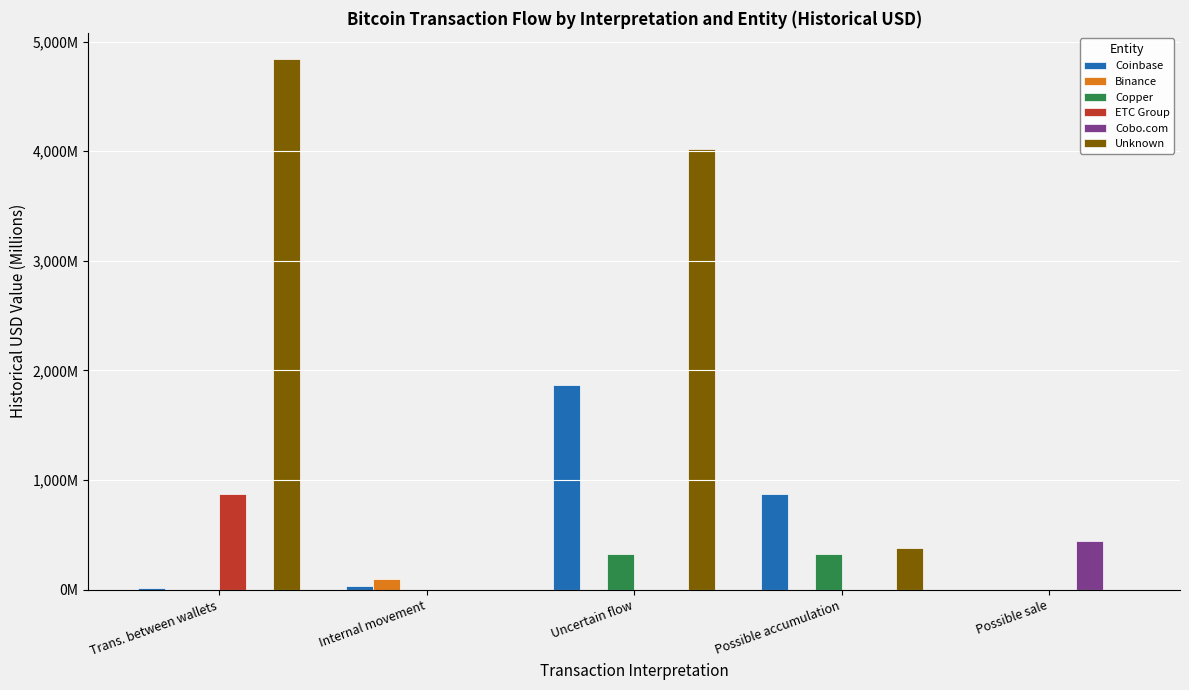

What is the average value of the Unknown series?

1847.7